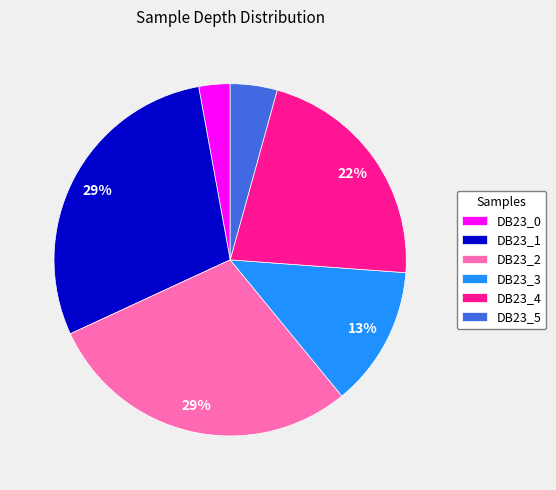

Is the sum of DB23_3 and DB23_2 greater than half?

No